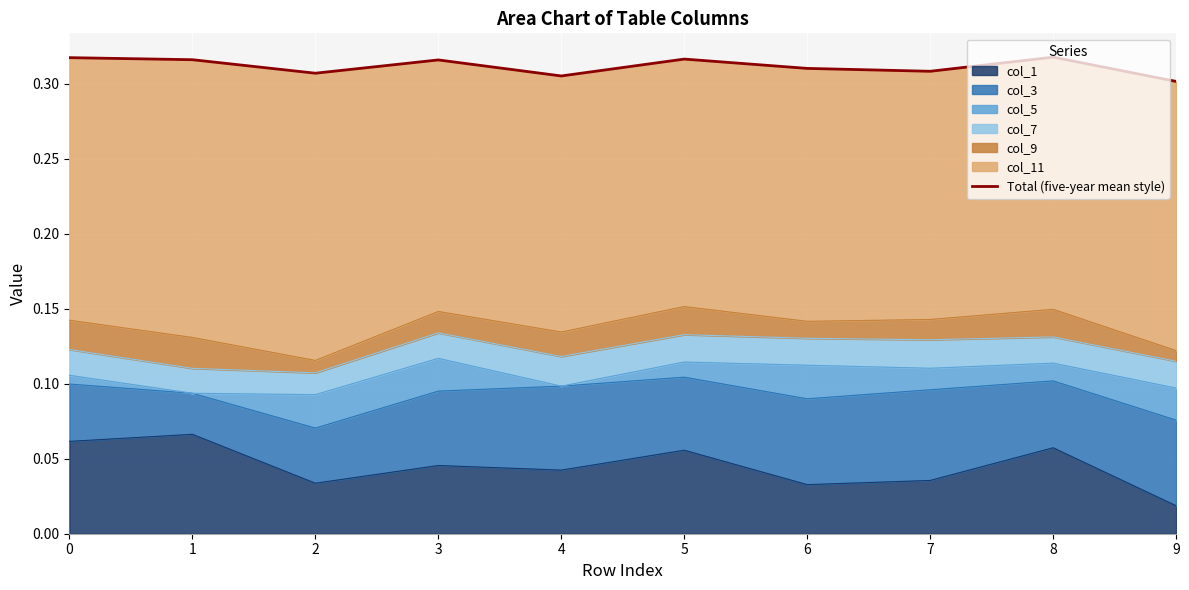

True or false: there are more than 2 points higher than both neighbors.

True